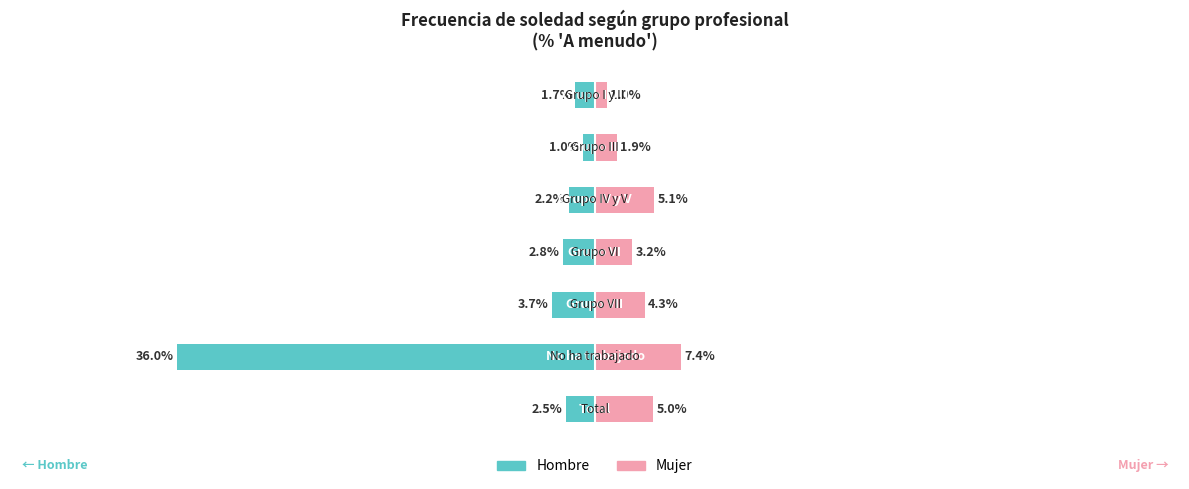

Reading left to right, list all the values displayed in this chart.

Hombre: 0=-1.7	1=-1.0	2=-2.2	3=-2.8	4=-3.7	5=-36.0	6=-2.5
Mujer: 0=1.0	1=1.9	2=5.1	3=3.2	4=4.3	5=7.4	6=5.0